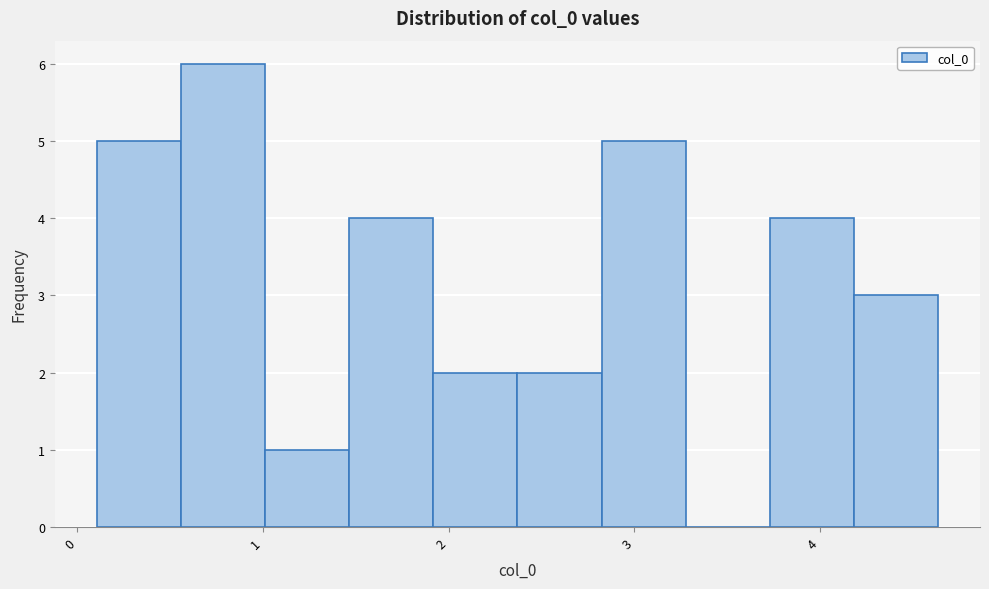

Reading left to right, list every bar in this chart as the range it spans on the x-axis followed by its height. Neither the bar edges nor the heights are printed on the chart, so give them approximately, as read against the axes.

0.1 to 0.6: 5
0.6 to 1.0: 6
1.0 to 1.5: 1
1.5 to 1.9: 4
1.9 to 2.4: 2
2.4 to 2.8: 2
2.8 to 3.3: 5
3.3 to 3.7: 0
3.7 to 4.2: 4
4.2 to 4.6: 3